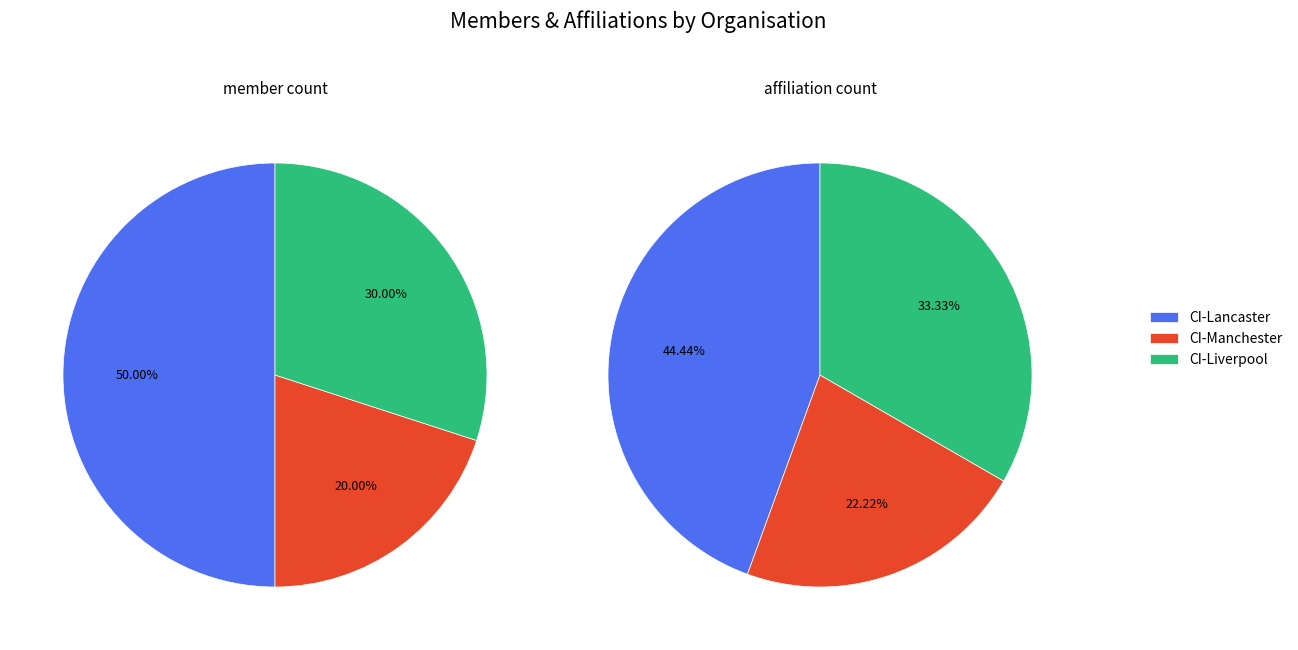

Between CI-Lancaster and CI-Lancaster, which is larger?

CI-Lancaster